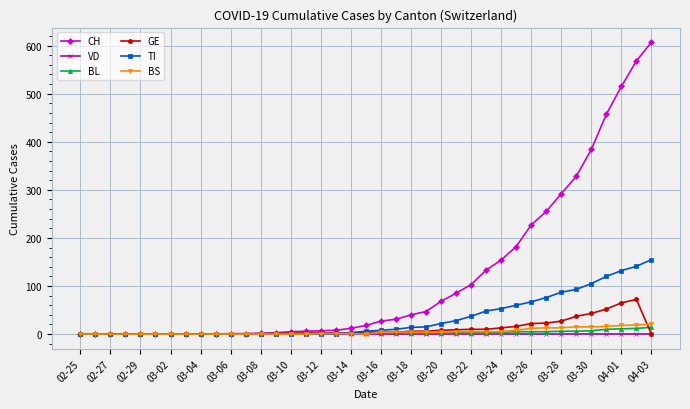

Which series has the largest range (max minus min)?

CH